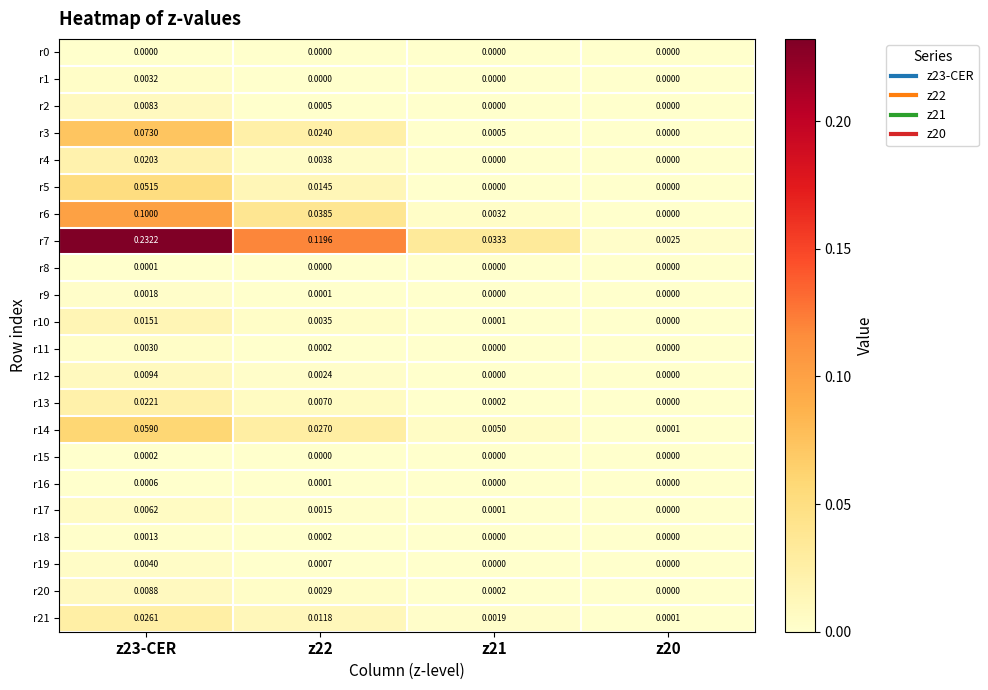

Reading right to left, extract all data points from this chart.

r0: z20=0.0	z21=0.0	z22=0.0	z23-CER=0.0
r1: z20=0.0	z21=0.0	z22=0.0	z23-CER=0.0
r2: z20=0.0	z21=0.0	z22=0.0	z23-CER=0.0
r3: z20=0.0	z21=0.0	z22=0.0	z23-CER=0.1
r4: z20=0.0	z21=0.0	z22=0.0	z23-CER=0.0
r5: z20=0.0	z21=0.0	z22=0.0	z23-CER=0.1
r6: z20=0.0	z21=0.0	z22=0.0	z23-CER=0.1
r7: z20=0.0	z21=0.0	z22=0.1	z23-CER=0.2
r8: z20=0.0	z21=0.0	z22=0.0	z23-CER=0.0
r9: z20=0.0	z21=0.0	z22=0.0	z23-CER=0.0
r10: z20=0.0	z21=0.0	z22=0.0	z23-CER=0.0
r11: z20=0.0	z21=0.0	z22=0.0	z23-CER=0.0
r12: z20=0.0	z21=0.0	z22=0.0	z23-CER=0.0
r13: z20=0.0	z21=0.0	z22=0.0	z23-CER=0.0
r14: z20=0.0	z21=0.0	z22=0.0	z23-CER=0.1
r15: z20=0.0	z21=0.0	z22=0.0	z23-CER=0.0
r16: z20=0.0	z21=0.0	z22=0.0	z23-CER=0.0
r17: z20=0.0	z21=0.0	z22=0.0	z23-CER=0.0
r18: z20=0.0	z21=0.0	z22=0.0	z23-CER=0.0
r19: z20=0.0	z21=0.0	z22=0.0	z23-CER=0.0
r20: z20=0.0	z21=0.0	z22=0.0	z23-CER=0.0
r21: z20=0.0	z21=0.0	z22=0.0	z23-CER=0.0